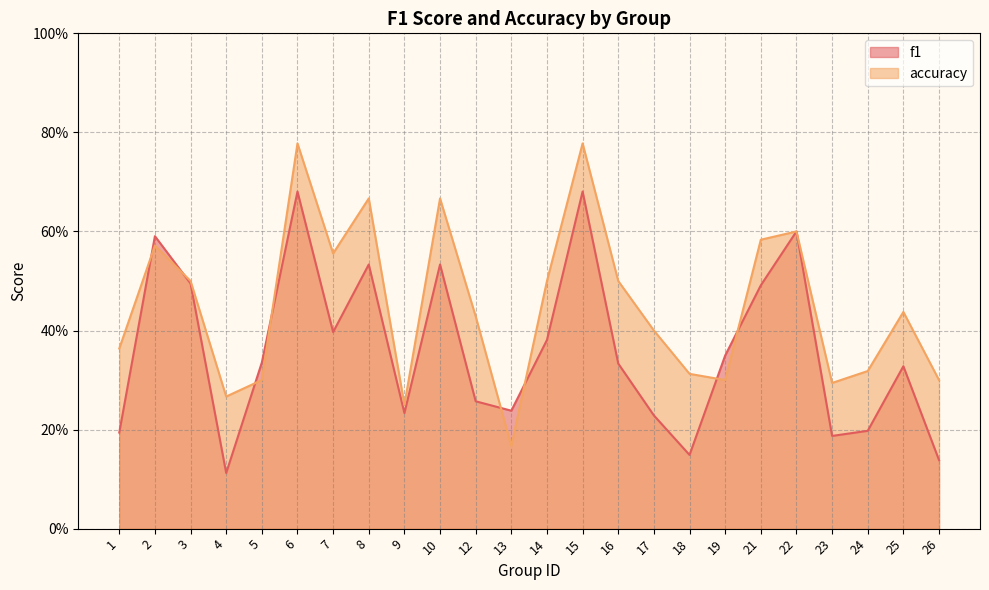

Which series changed the most between 9 and 13?

accuracy